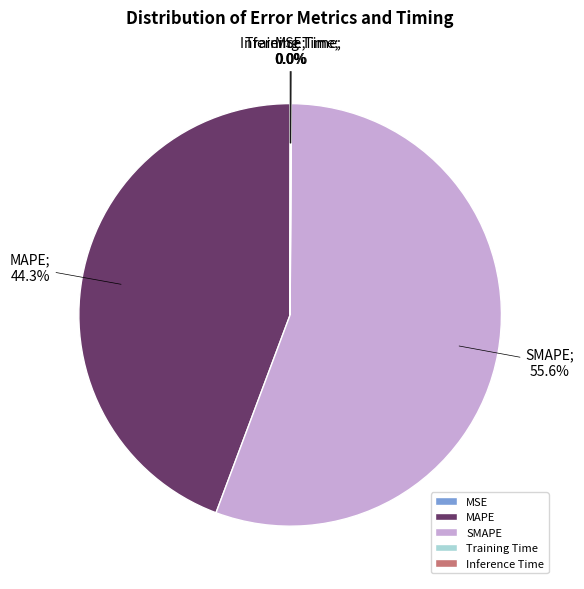

Which slice is the largest?

SMAPE